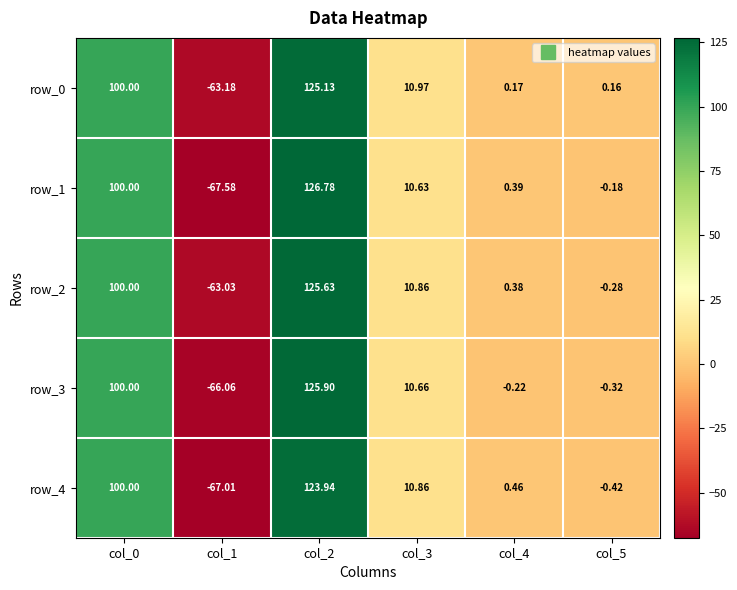

Where is row_3 nearest to the value 29?

col_3